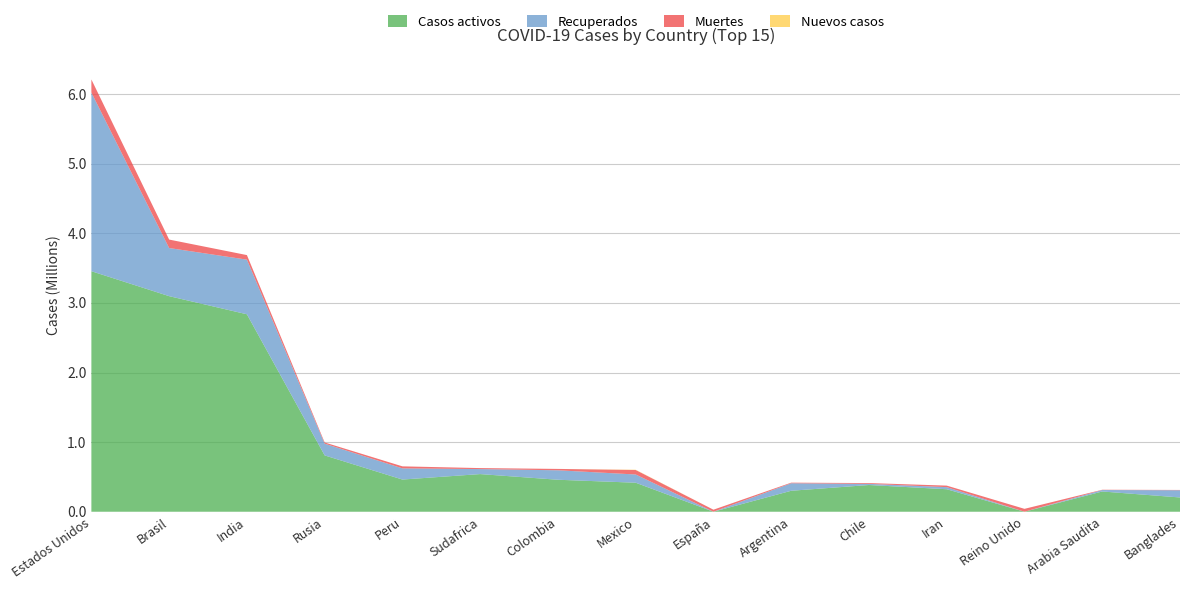

Reading left to right, extract all data points from this chart.

Casos activos: Estados Unidos=3456263	Brasil=3097734	India=2837377	Rusia=809387	Peru=462329	Sudafrica=540923	Colombia=459475	Mexico=416738	España=0	Argentina=301195	Chile=383879	Iran=323233	Reino Unido=0	Arabia Saudita=290796	Banglades=204887
Recuperados: Estados Unidos=2567797	Brasil=691652	India=785127	Rusia=168756	Peru=160764	Sudafrica=71969	Colombia=136030	Mexico=118408	España=0	Argentina=107880	Chile=16558	Iran=30408	Reino Unido=0	Arabia Saudita=21079	Banglades=103828
Muertes: Estados Unidos=187736	Brasil=121515	India=65435	Rusia=17176	Peru=28944	Sudafrica=14149	Colombia=19663	Mexico=64414	España=29094	Argentina=8660	Chile=11289	Iran=21571	Reino Unido=41501	Arabia Saudita=3897	Banglades=4281
Nuevos casos: Estados Unidos=0	Brasil=0	India=0	Rusia=0	Peru=0	Sudafrica=0	Colombia=0	Mexico=3719	España=0	Argentina=0	Chile=0	Iran=0	Reino Unido=0	Arabia Saudita=0	Banglades=0